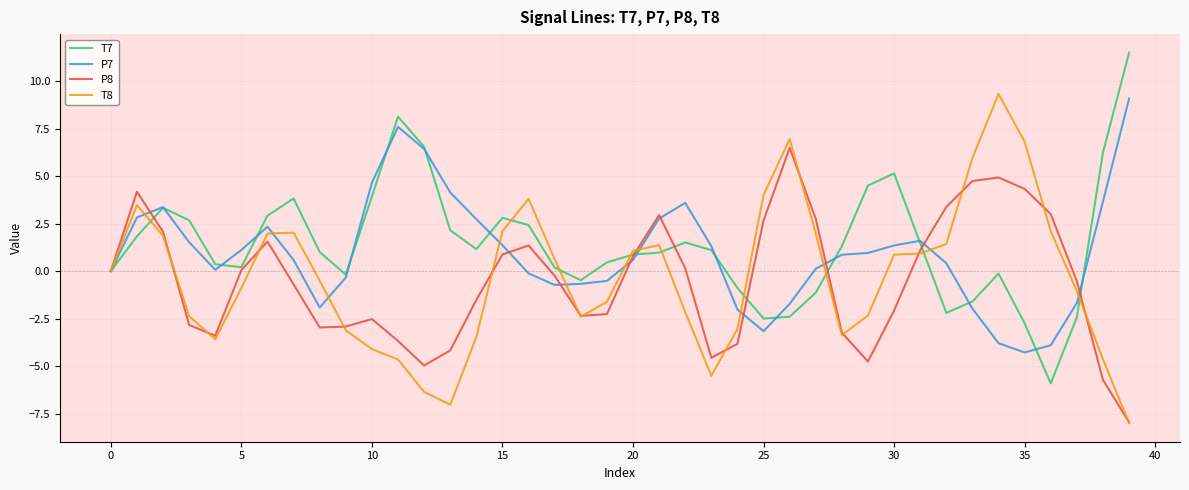

What is the smallest value displayed?

-8.0